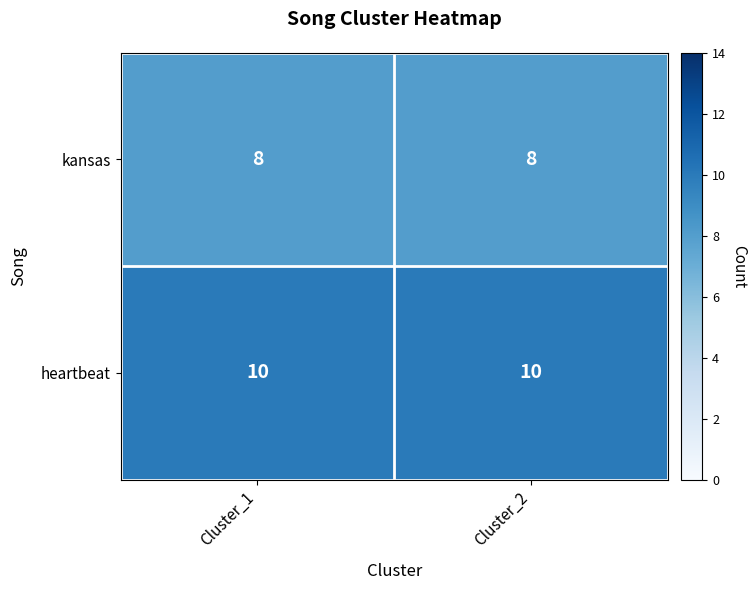

What is the difference between the highest and lowest values at Cluster_1?

2